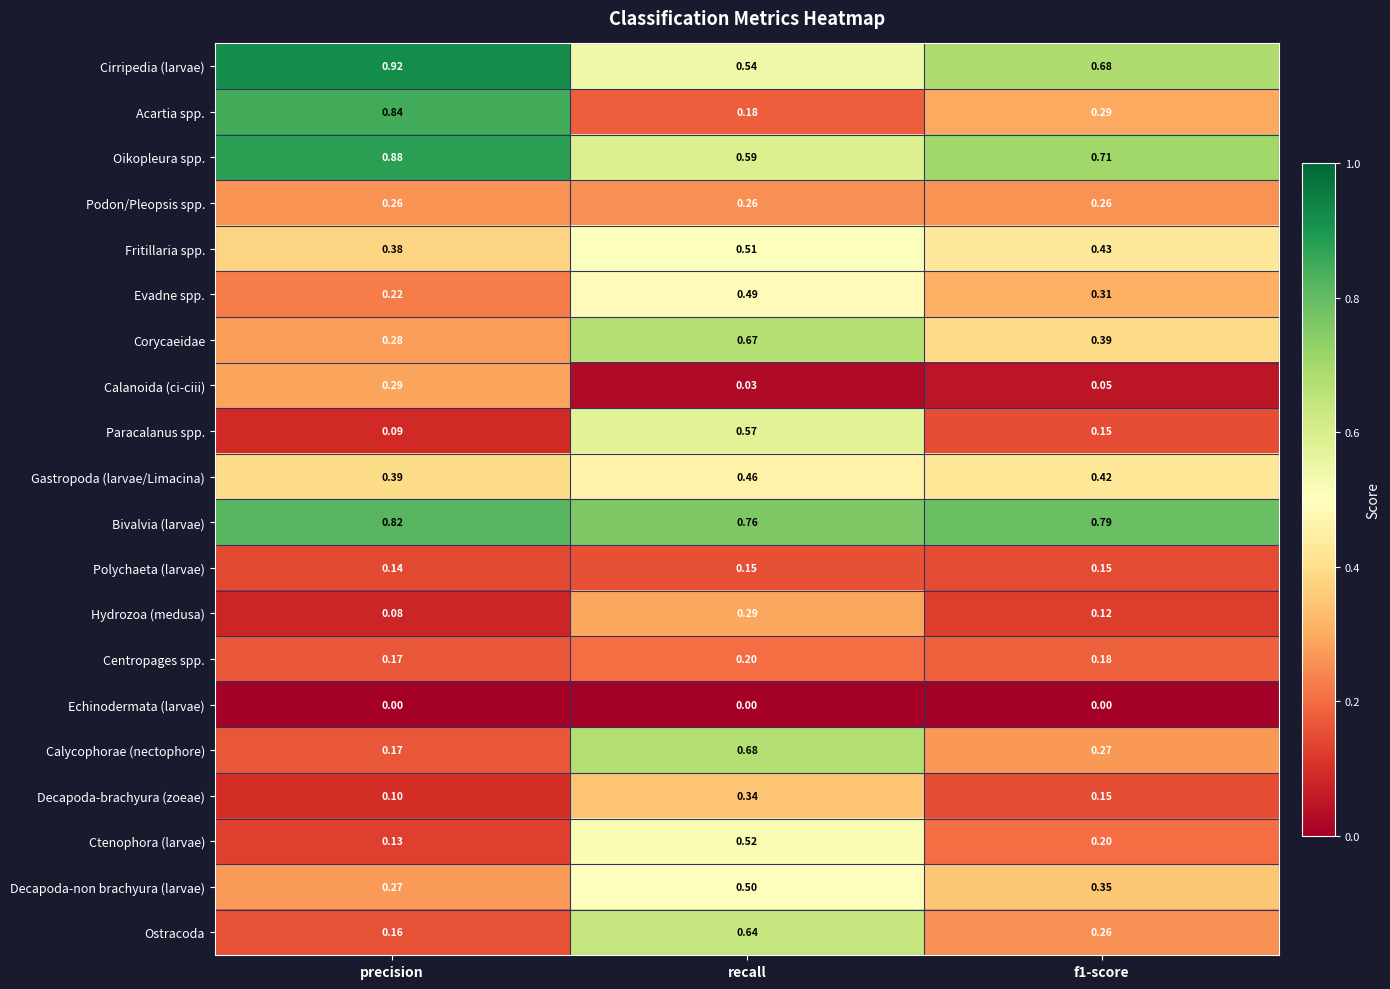

At which label is Oikopleura spp. closest to 0?

recall